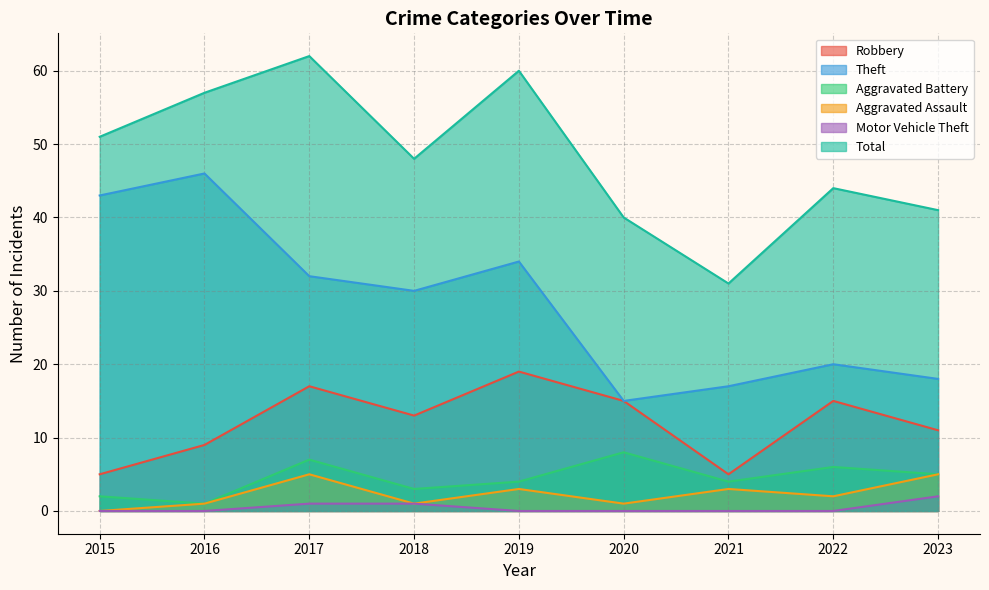

Which series has the widest spread of values?

Theft